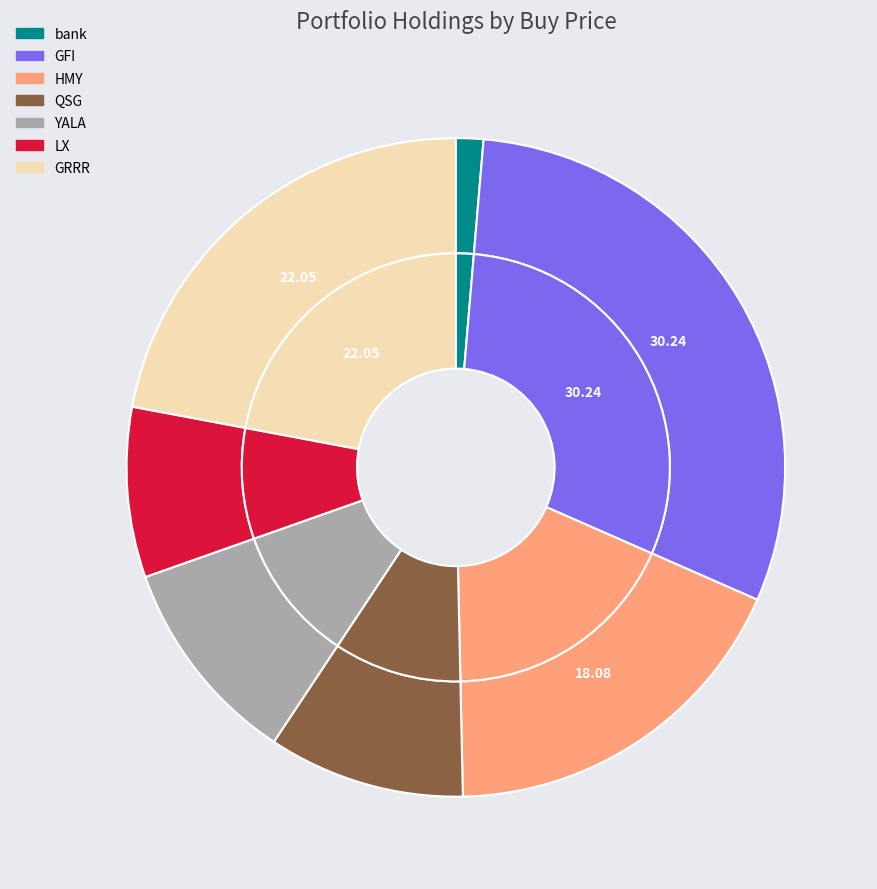

Is there a majority slice in this chart?

No